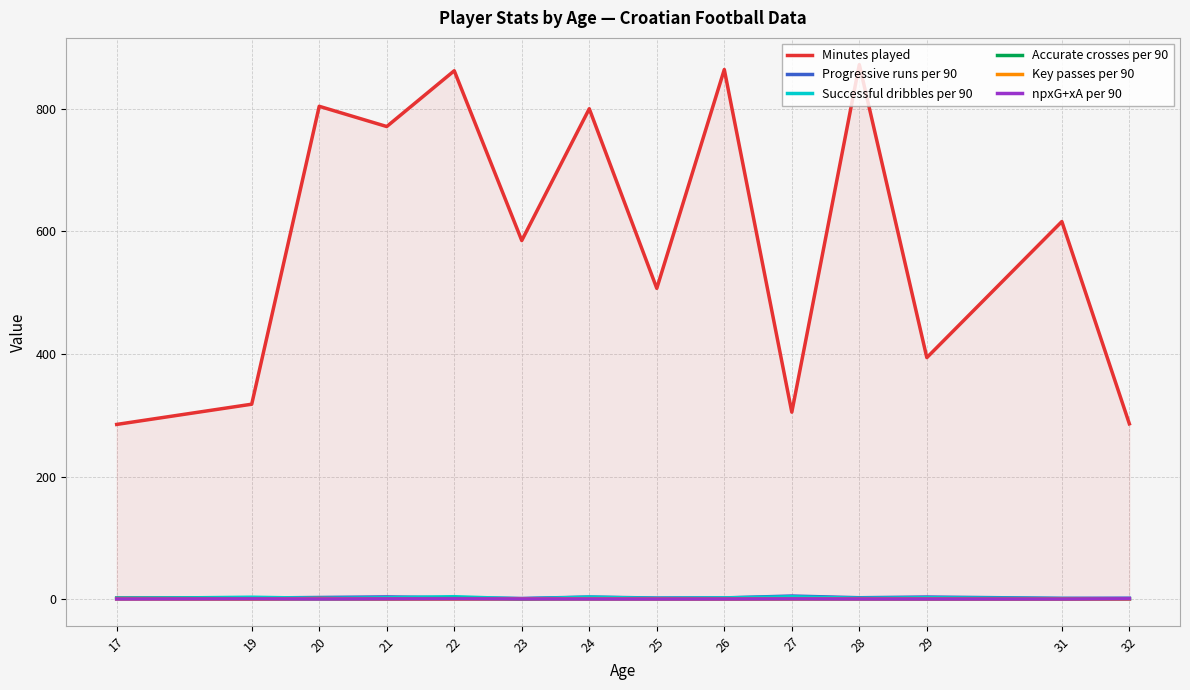

Reading right to left, what are all the values shown in this chart?

Minutes played: 32=286.0	31=616.0	29=394.0	28=872.0	27=305.0	26=864.0	25=507.0	24=800.0	23=585.0	22=862.0	21=771.0	20=804.0	19=318.0	17=285.0
Progressive runs per 90: 32=1.6	31=1.3	29=3.4	28=2.3	27=5.0	26=2.0	25=1.8	24=3.4	23=1.1	22=2.3	21=3.6	20=2.7	19=1.7	17=1.6
Successful dribbles per 90: 32=0.3	31=0.9	29=2.3	28=1.4	27=3.8	26=2.0	25=1.2	24=3.3	23=0.5	22=4.0	21=2.2	20=1.3	19=3.1	17=0.9
Accurate crosses per 90: 32=0.3	31=0.1	29=0.2	28=0.5	27=0.6	26=0.4	25=0.5	24=0.7	23=0.3	22=0.9	21=0.3	20=0.6	19=0.6	17=1.3
Key passes per 90: 32=0.0	31=0.1	29=0.2	28=0.4	27=0.3	26=0.1	25=0.4	24=0.5	23=0.6	22=0.0	21=0.1	20=0.9	19=0.0	17=0.3
npxG+xA per 90: 32=0.6	31=0.2	29=0.2	28=0.3	27=0.4	26=0.2	25=0.2	24=0.2	23=0.4	22=0.5	21=0.4	20=0.3	19=0.4	17=0.2